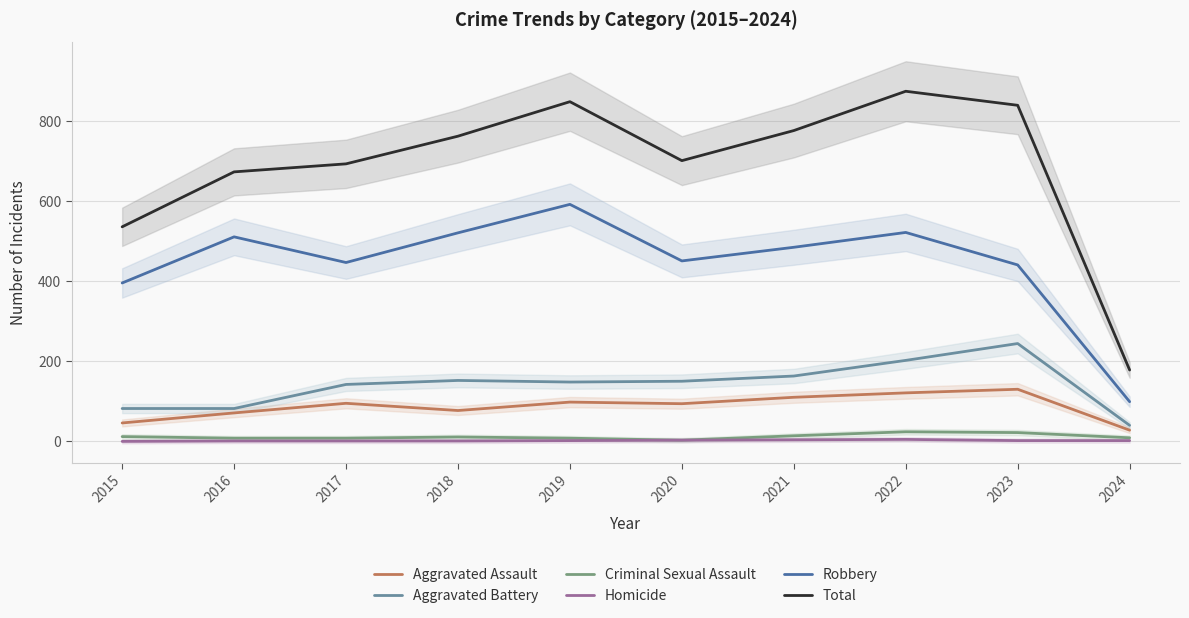

How many data points does each series have?

10